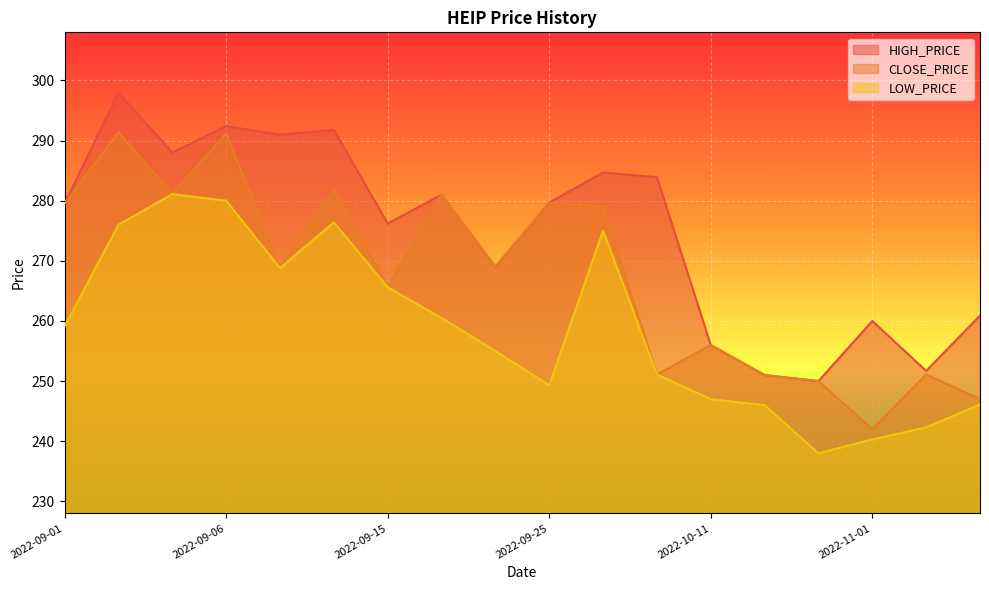

At which category is the sum across all series the highest?

2022-09-04